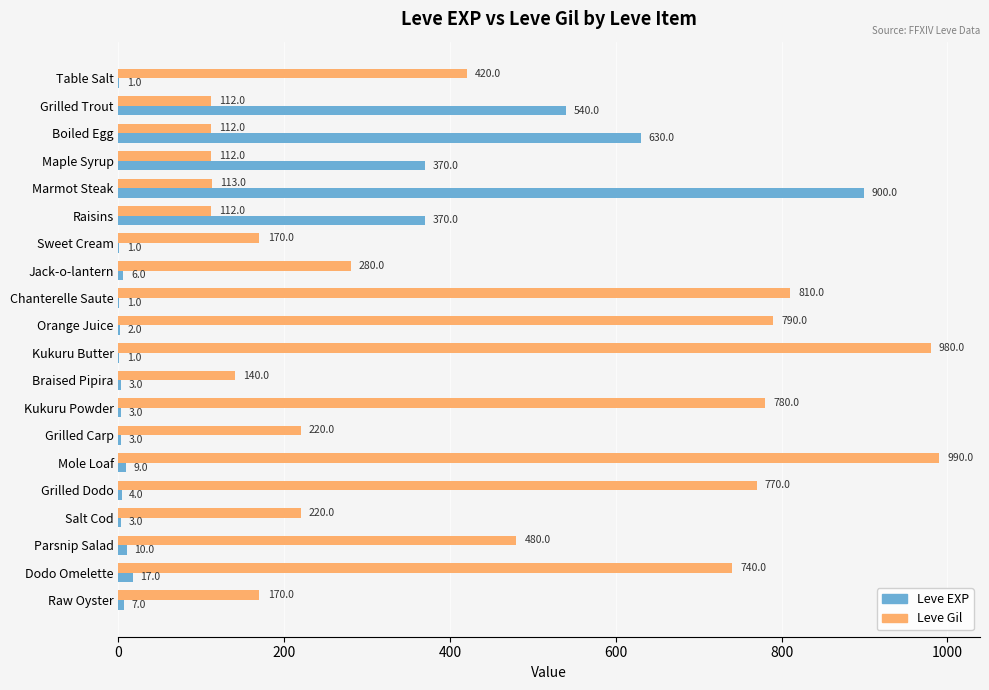

What is the total value across all series at Braised Pipira?

143